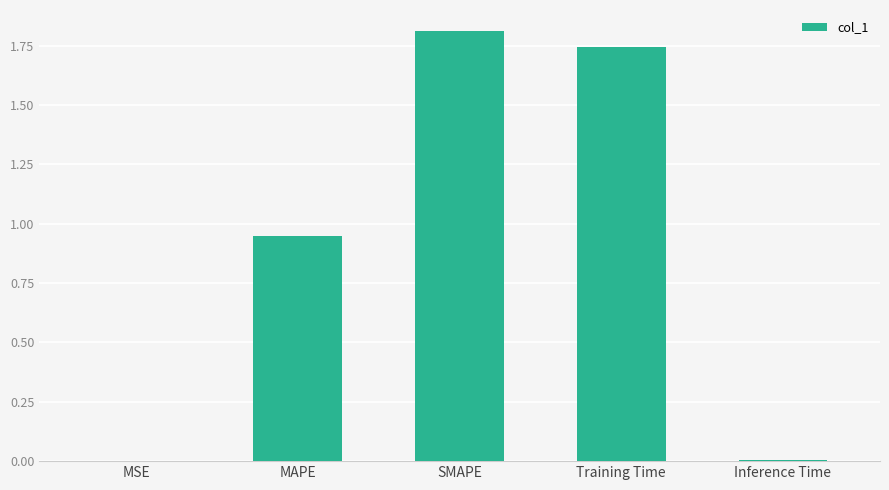

Are the bars grouped side by side (vs. stacked)?

No